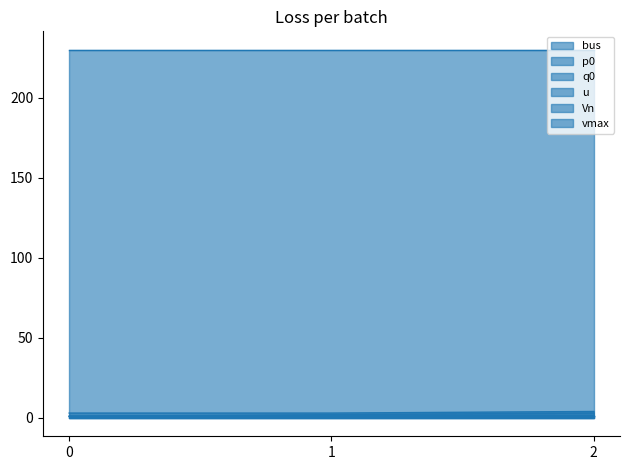

Which series has the widest spread of values?

bus